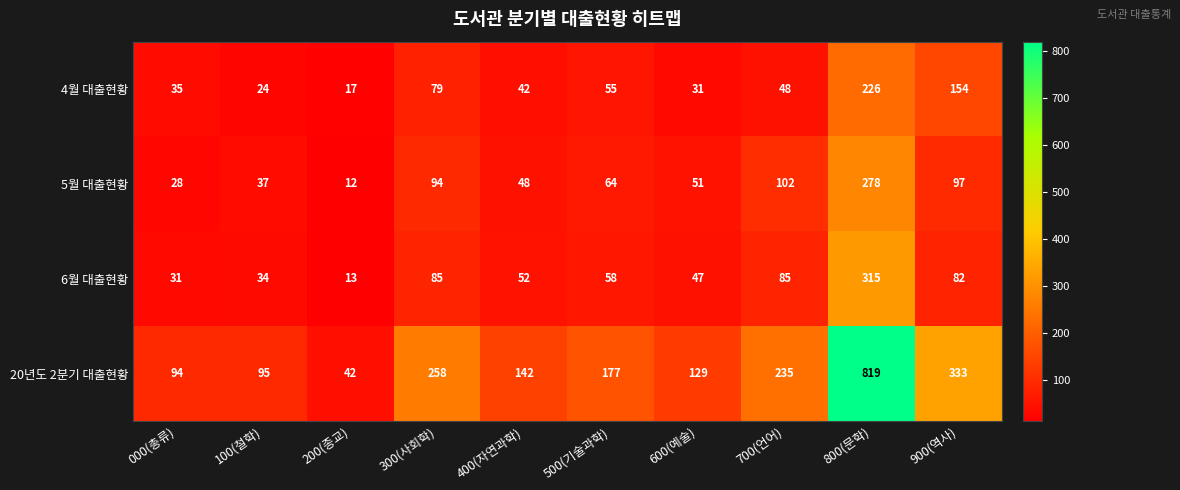

How many data points does each series have?

10